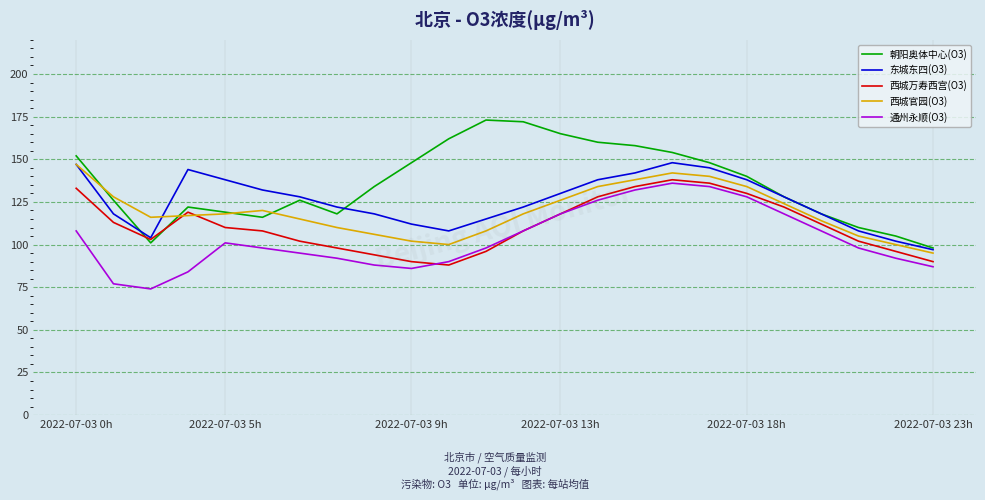

Which series has the largest range (max minus min)?

朝阳奥体中心(O3)